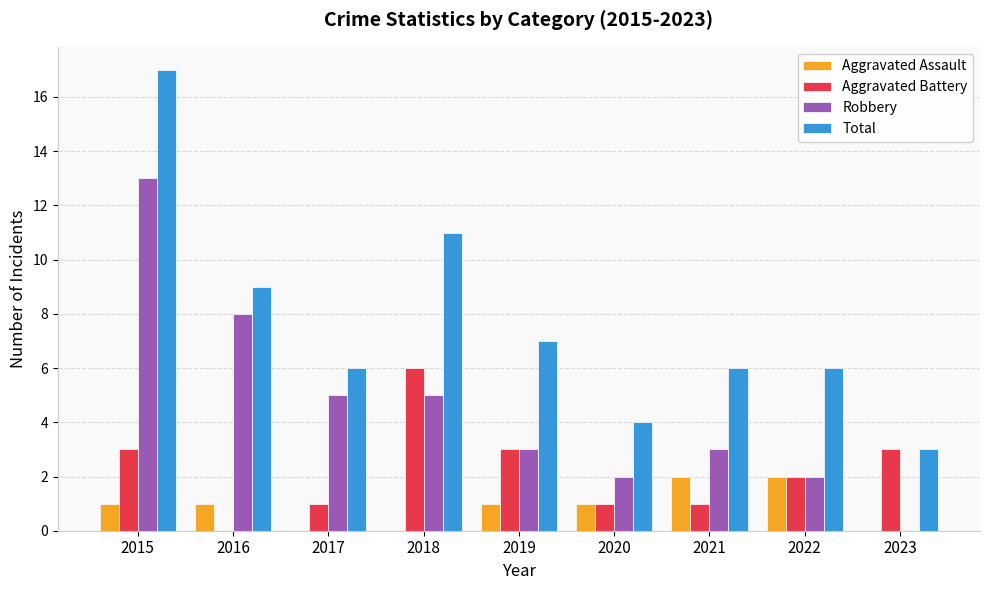

What is the greatest value displayed?

17